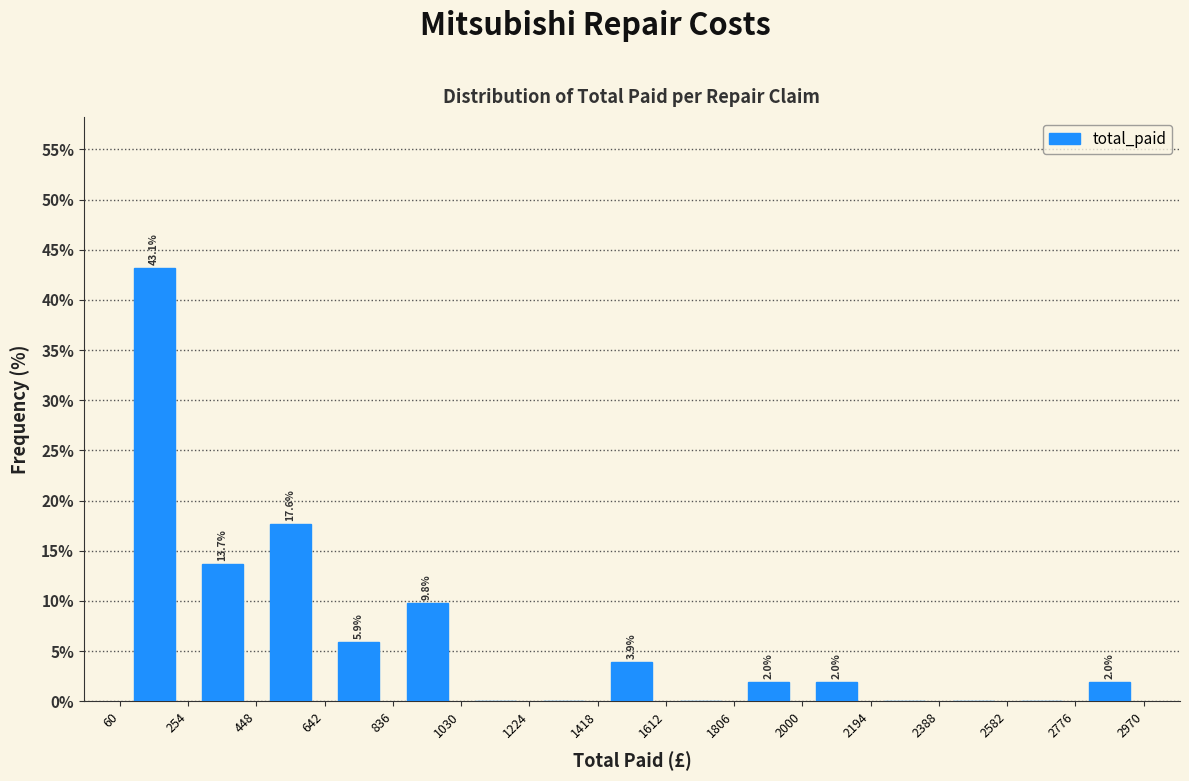

Which range on the x-axis has the tallest bar?

60 to 260